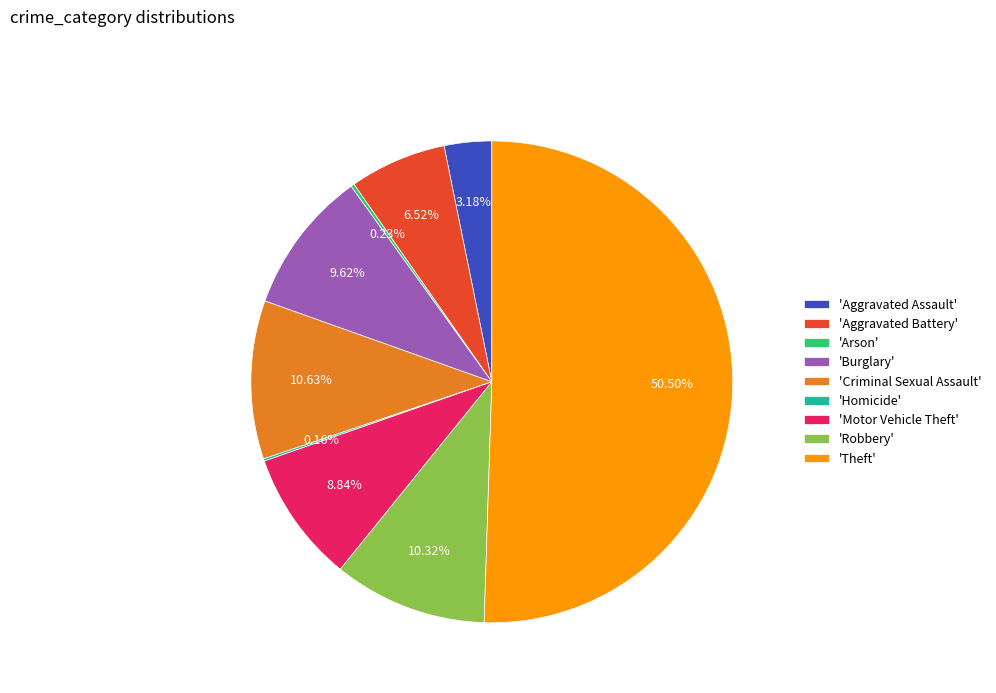

Is the sum of 'Burglary' and 'Robbery' greater than half?

No